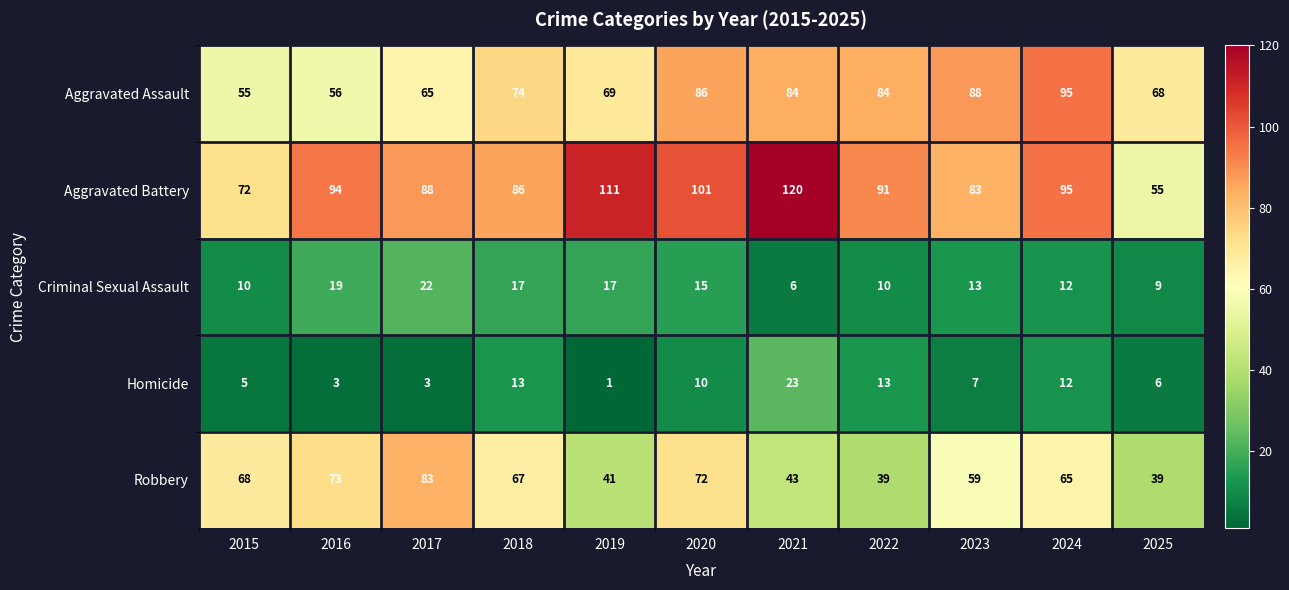

Which series has the largest total across all categories?

Aggravated Battery